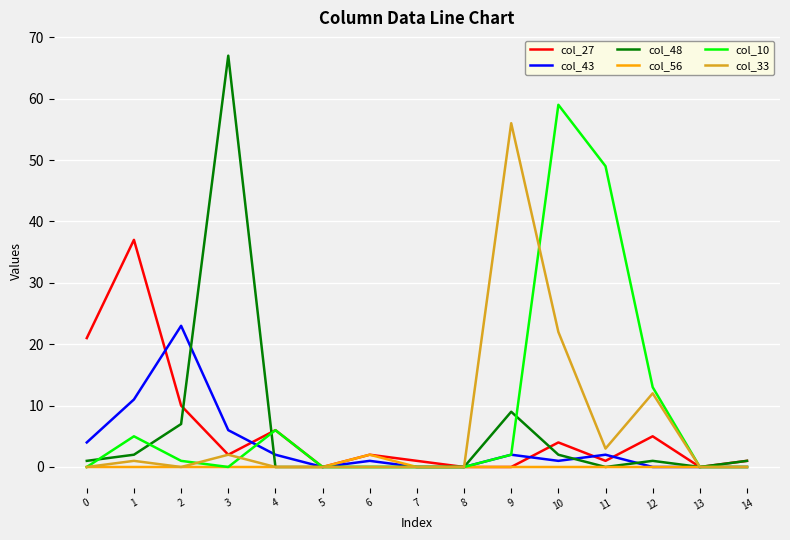

How many distinct data groups are displayed?

6